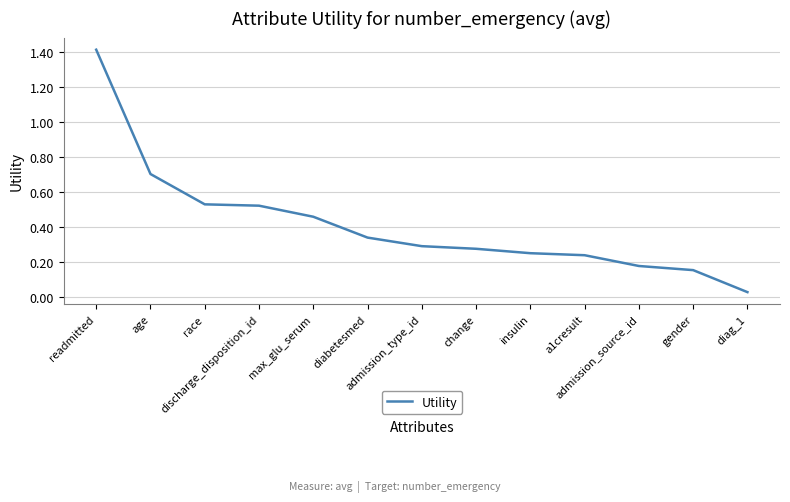

What is the maximum value shown in the chart?

1.4